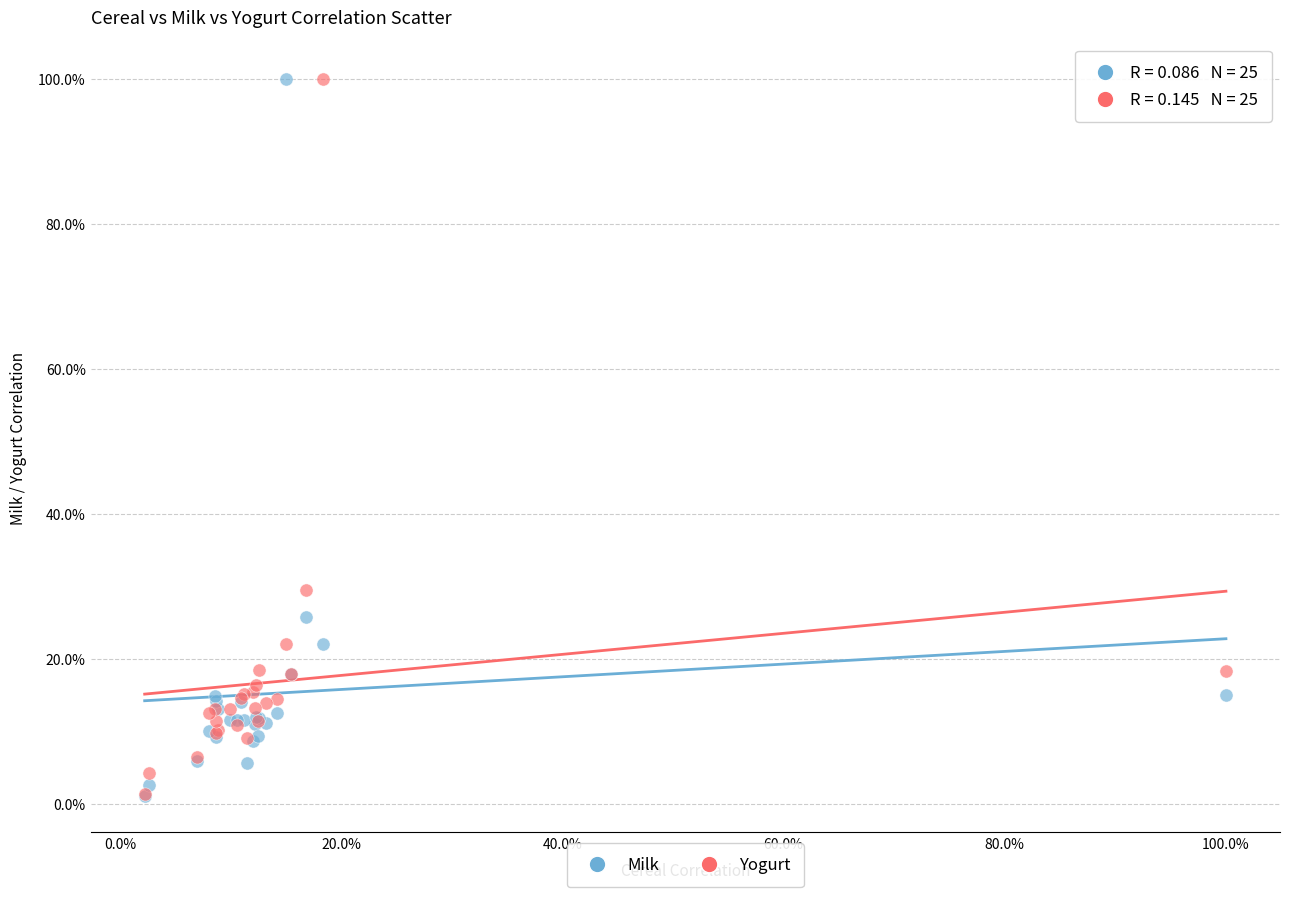

What are all the series names shown in the legend?

Milk, Yogurt